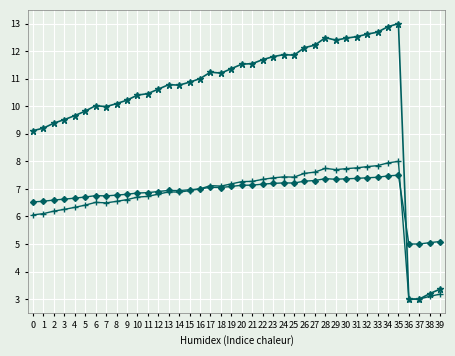

What is the maximum value shown in the chart?

13.0